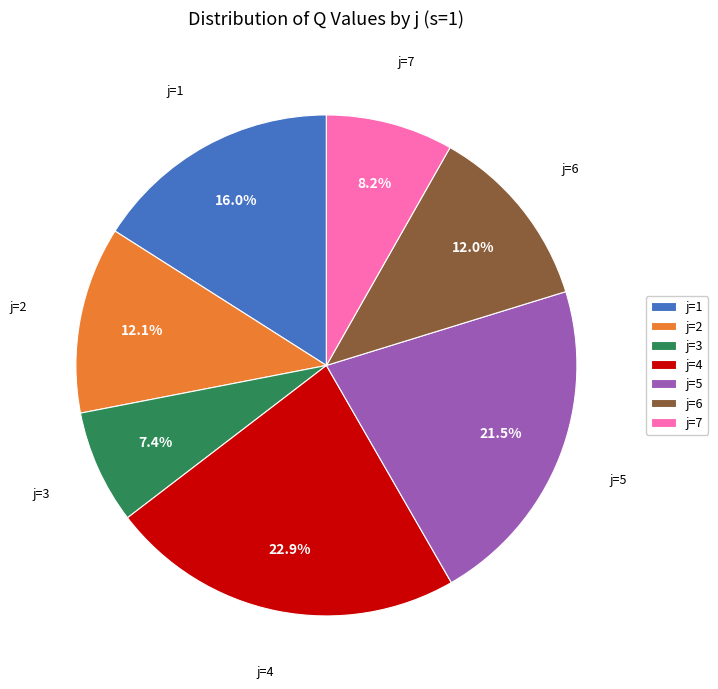

Does j=2 account for over 50% of the chart?

No